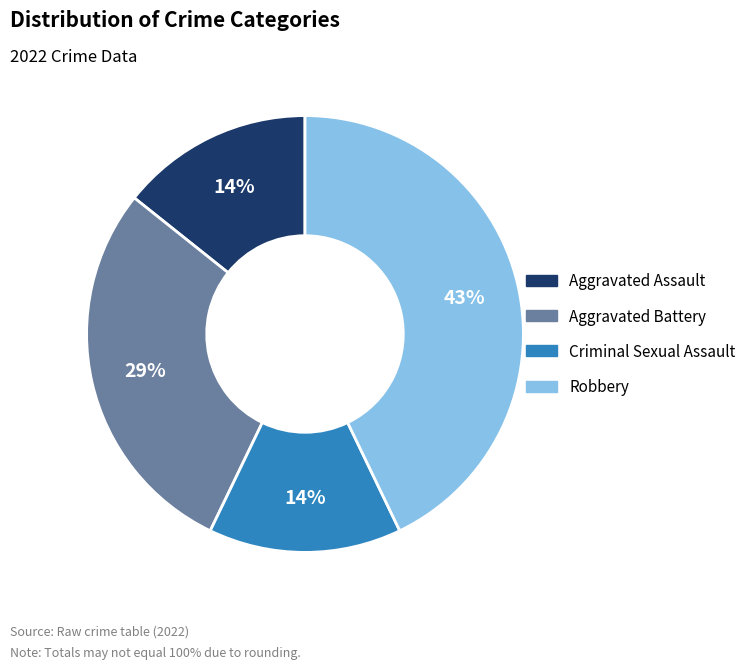

Which slice is the largest?

Robbery